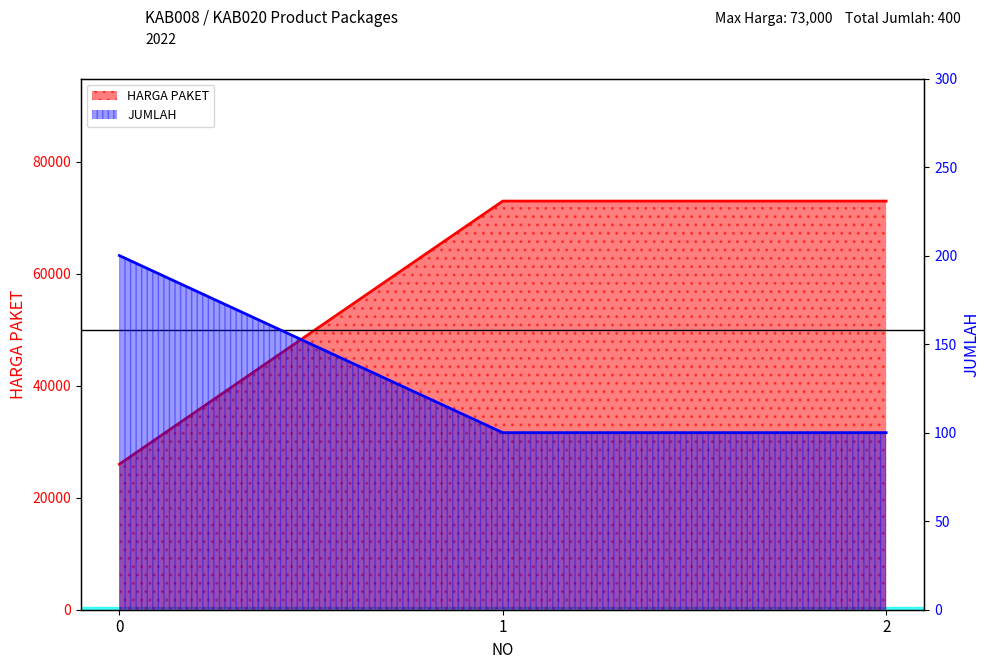

Between 0 and 2, which series saw the biggest shift?

HARGA PAKET